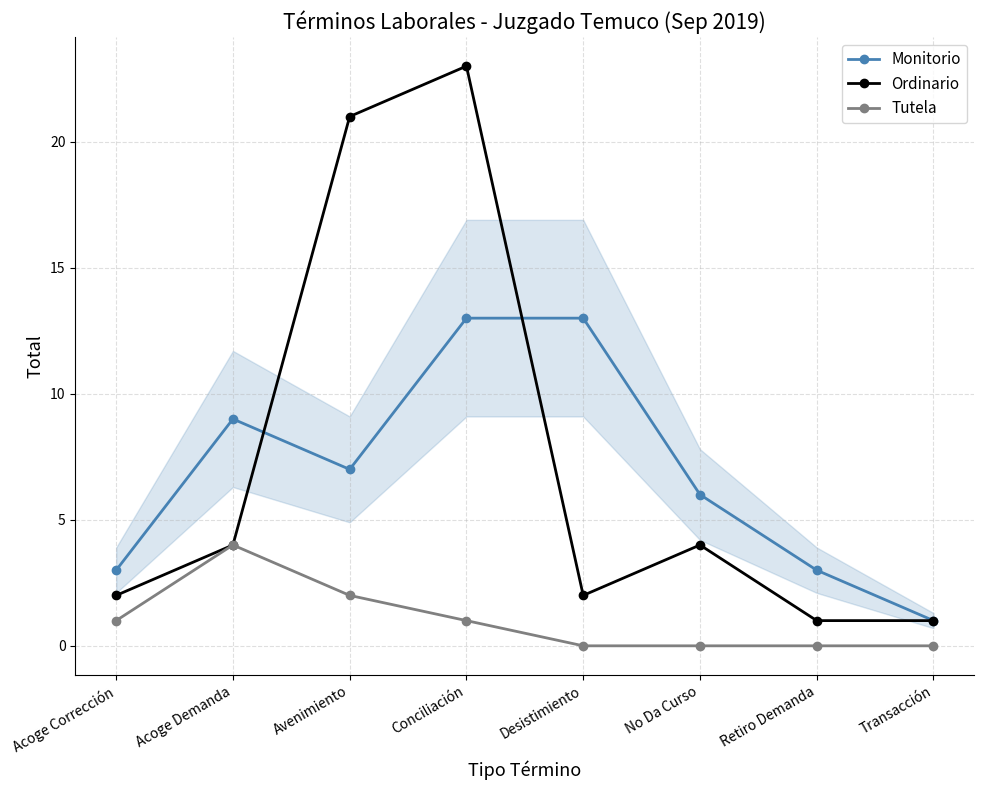

At which category does Ordinario reach its first local peak?

Conciliación